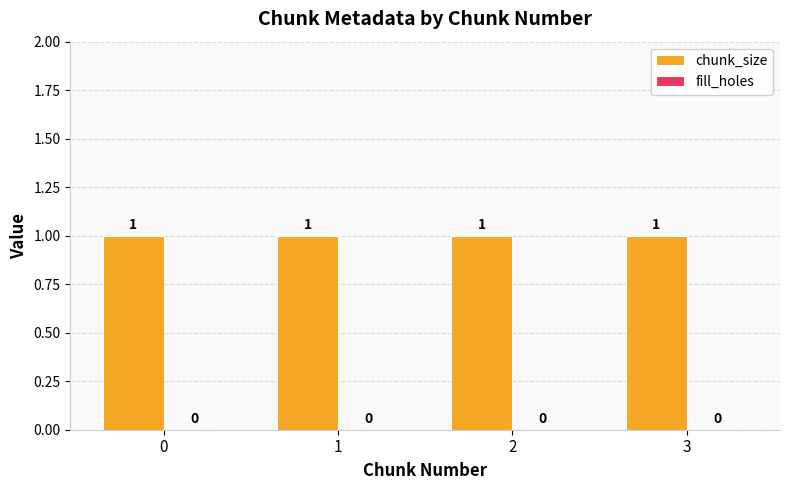

At 0, list the series in order from largest to smallest.

chunk_size, fill_holes